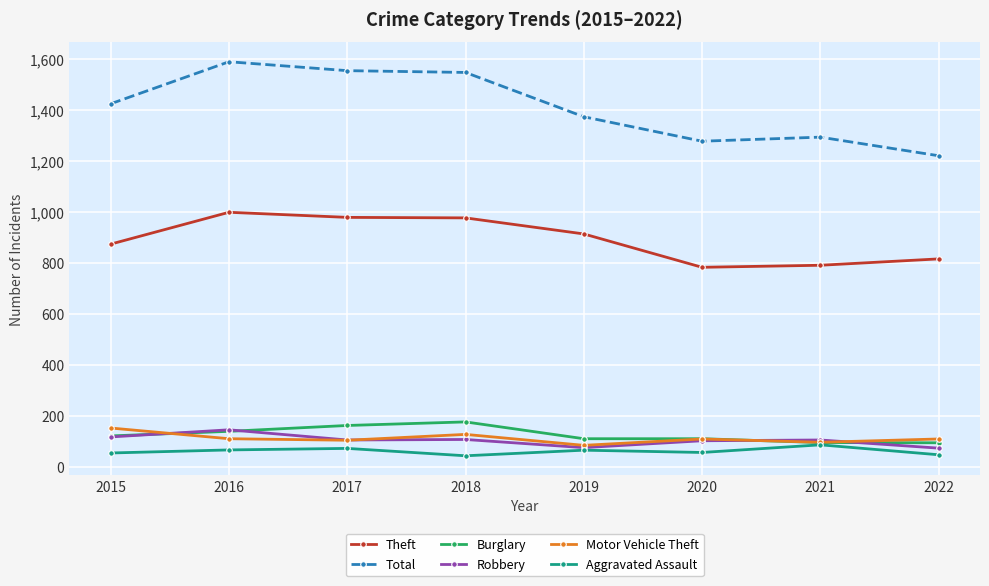

True or false: Robbery has more than 1 points higher than both neighbors.

True